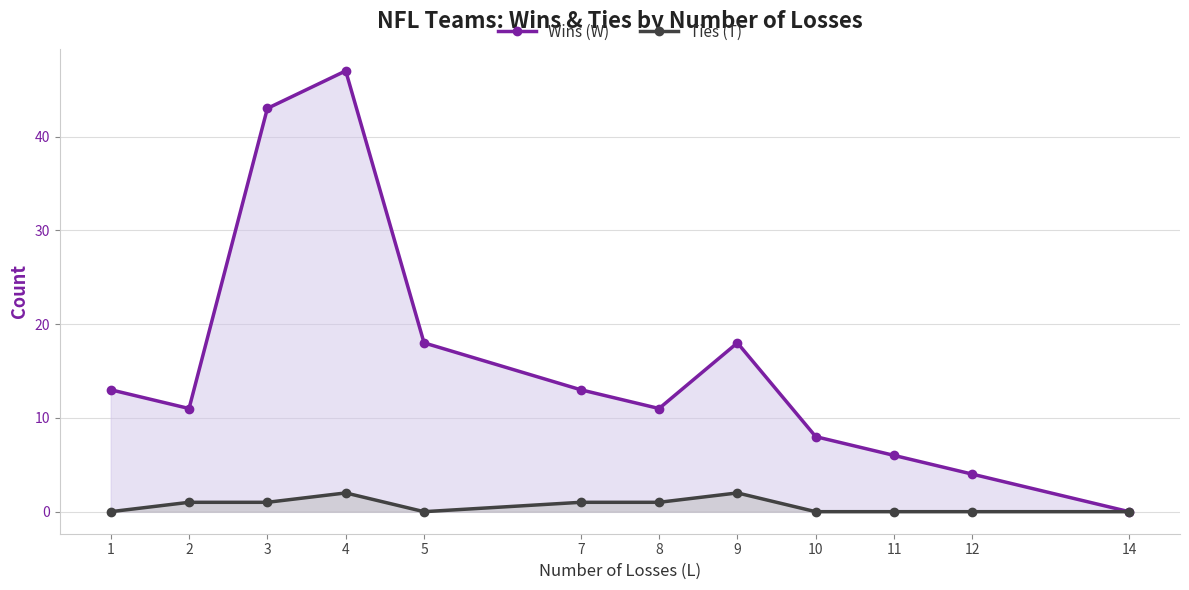

The Ties (T) series shows 2 at 7. True or false?

False